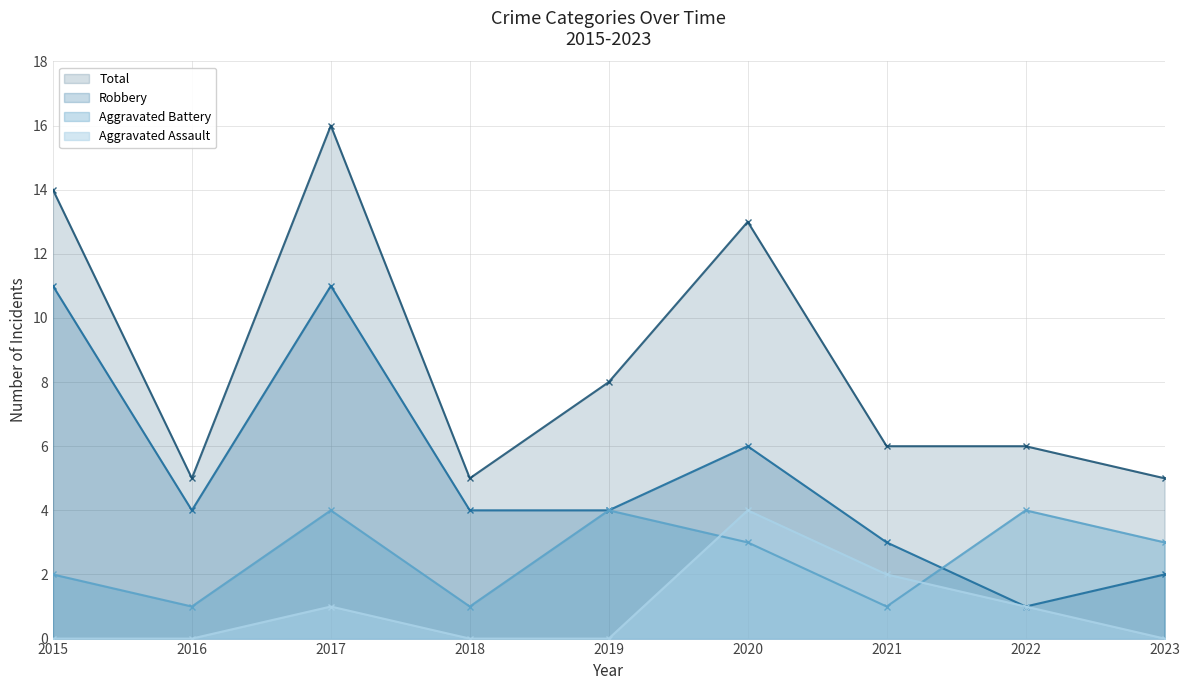

Count the Aggravated Assault values in the range 0 to 1.

7